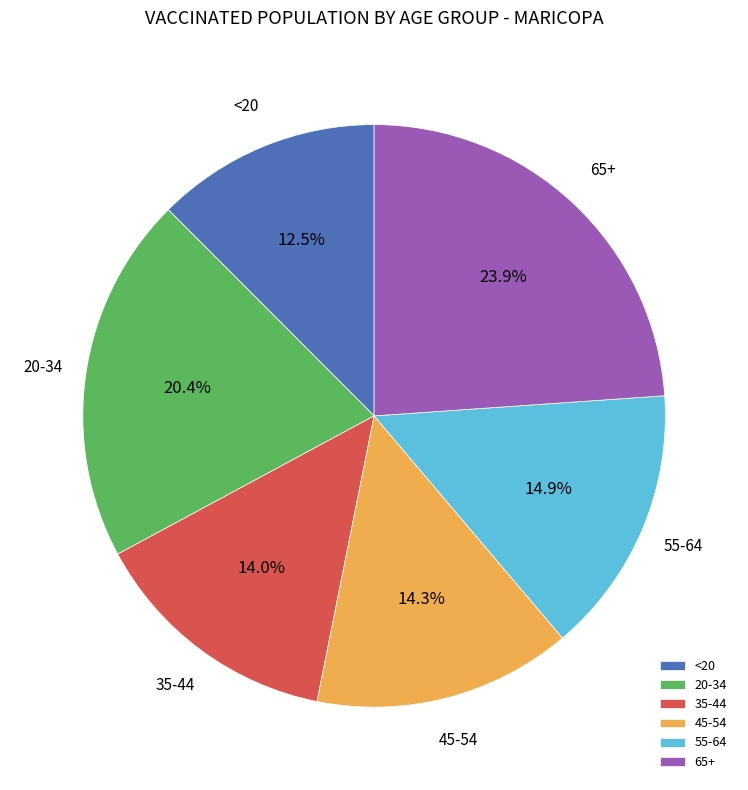

What percentage is NOT represented by 45-54?

85.7%